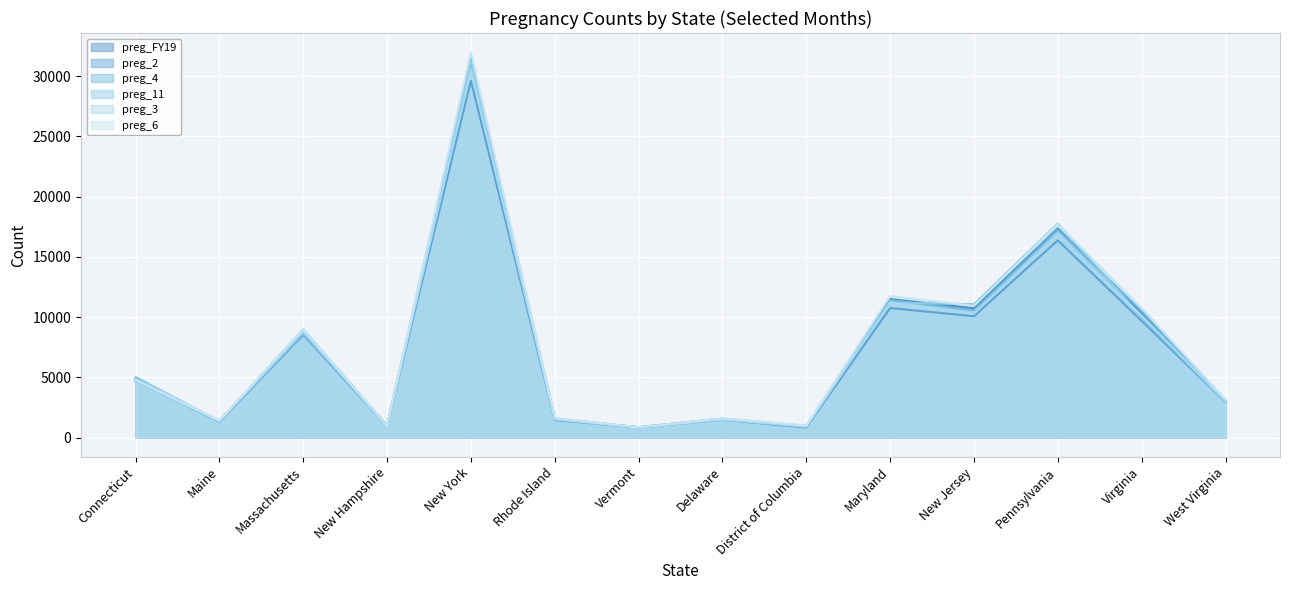

At which category does preg_11 reach its first local peak?

Massachusetts